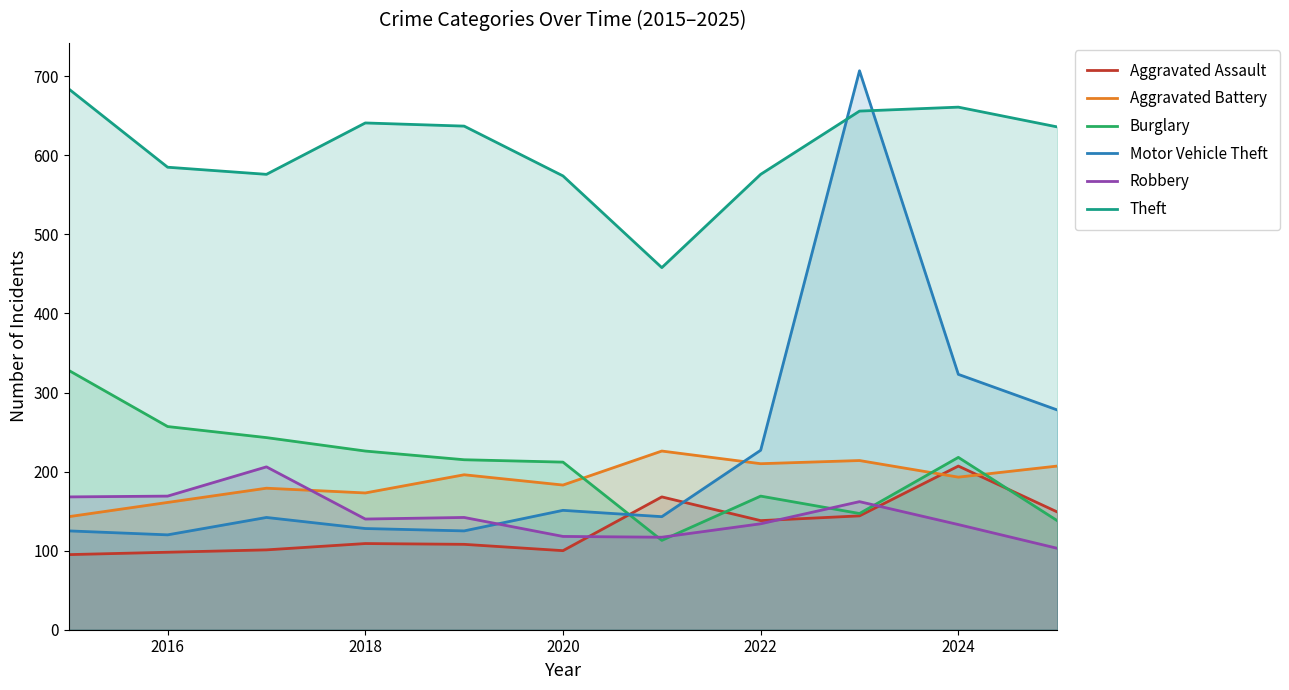

True or false: Burglary has a value of 218 at 2024.

True